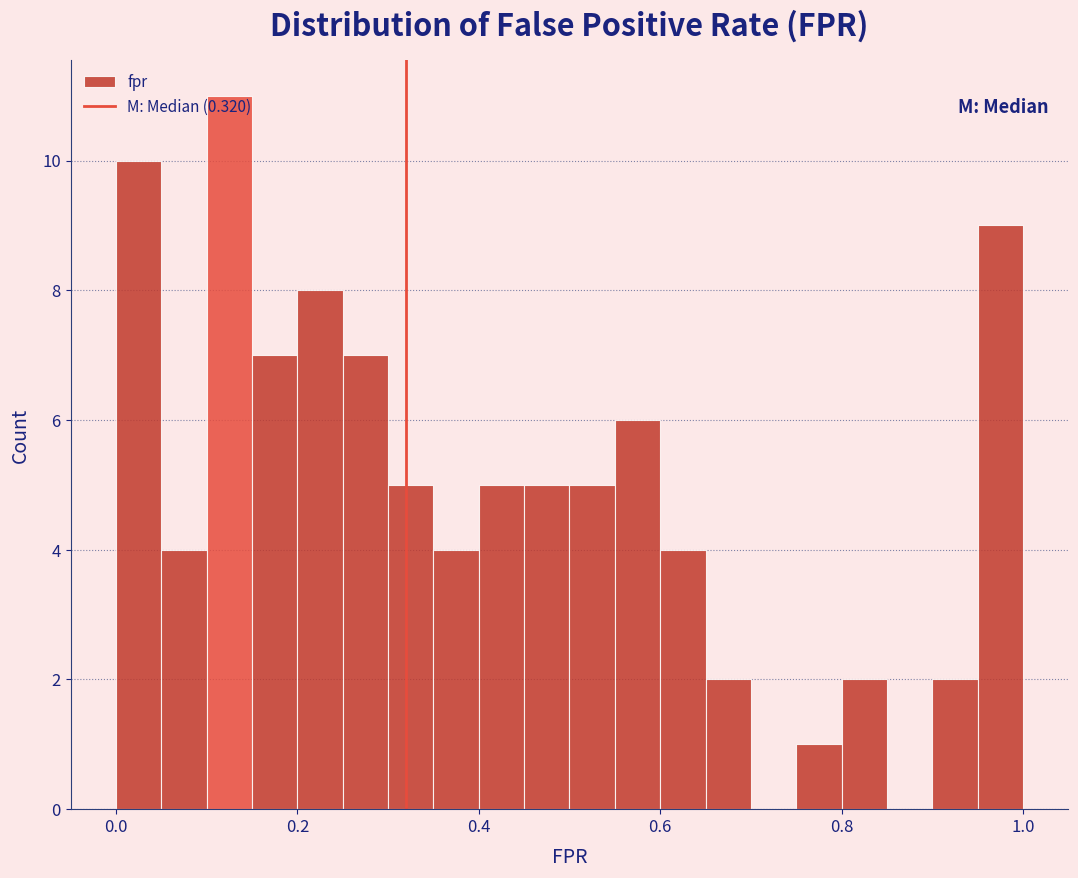

Around what value on the x-axis is the tallest bar? Give the approximate position of its centre, as read against the axis.

0.12